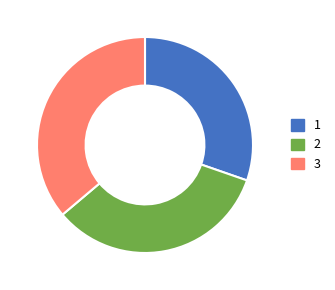

Is 2 the majority of the pie?

No